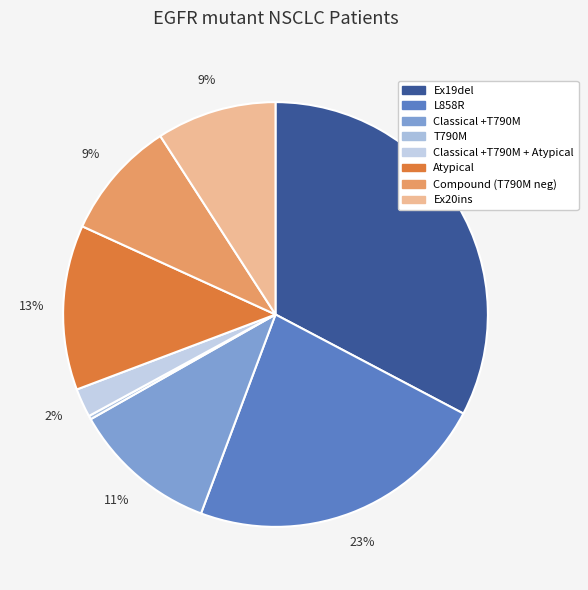

How many slices are in this pie chart?

8